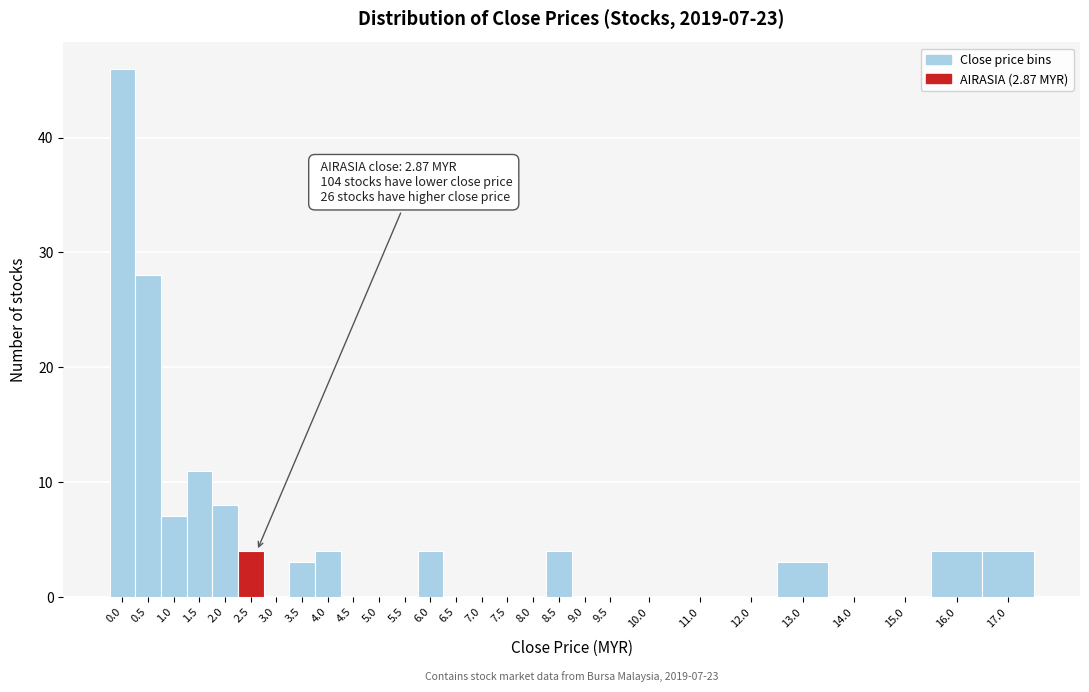

Reading left to right, what are all the values shown in this chart?

0.0=46	0.5=28	1.0=7	1.5=11	2.0=8	2.5=4	3.0=0	3.5=3	4.0=4	4.5=0	5.0=0	5.5=0	6.0=4	6.5=0	7.0=0	7.5=0	8.0=0	8.5=4	9.0=0	9.5=0	10.0=0	11.0=0	12.0=0	13.0=3	14.0=0	15.0=0	16.0=4	17.0=4